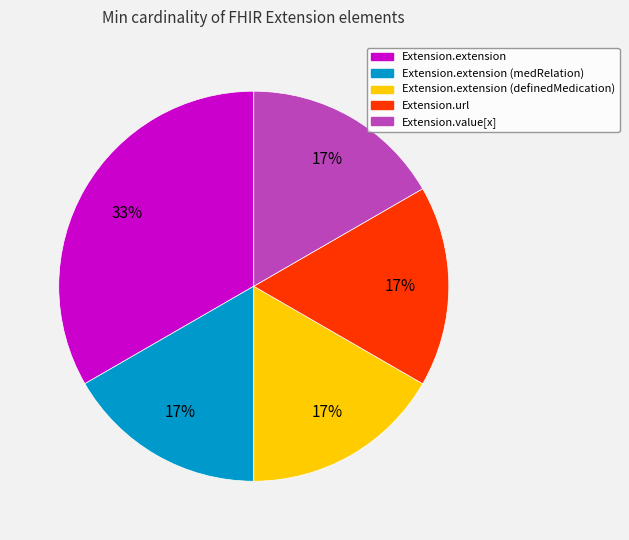

Does any single category account for the majority?

No